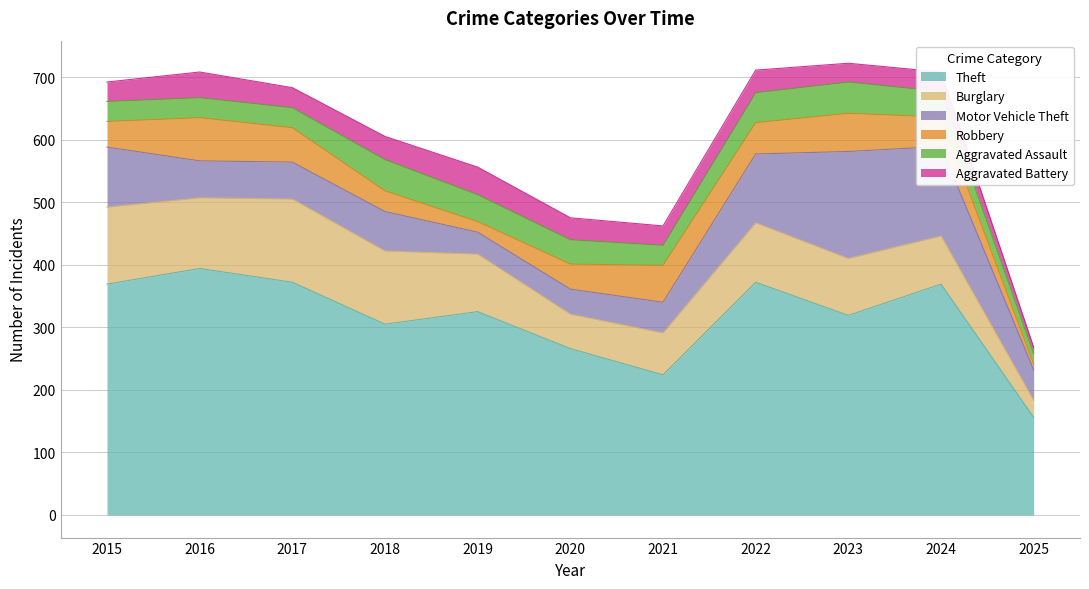

How many data points does each series have?

11